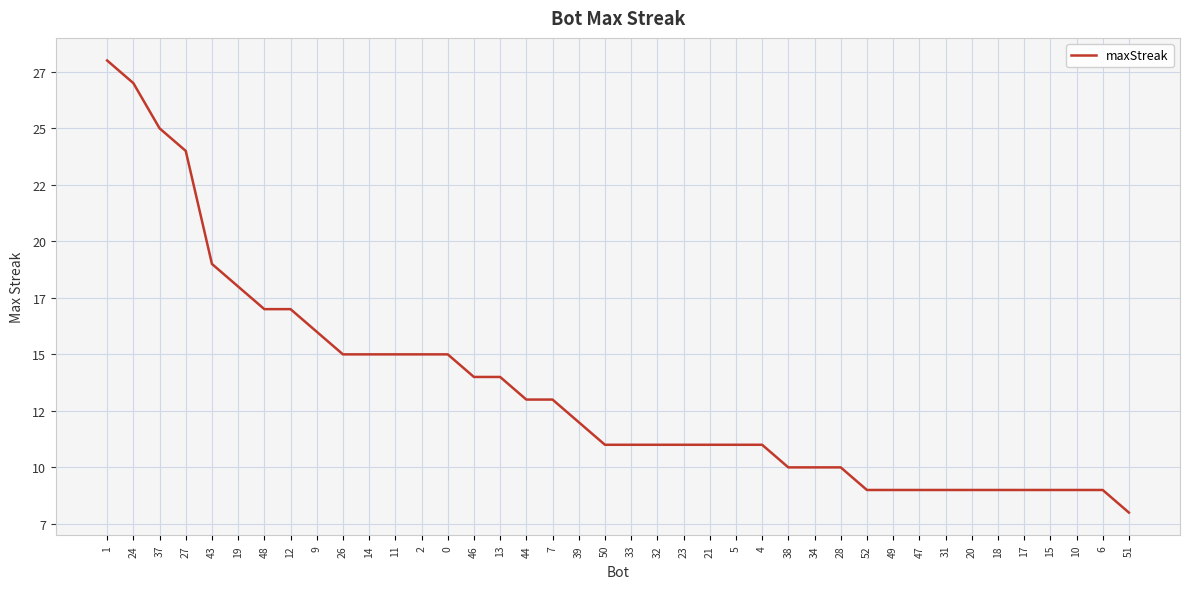

Read the value at 7.

13